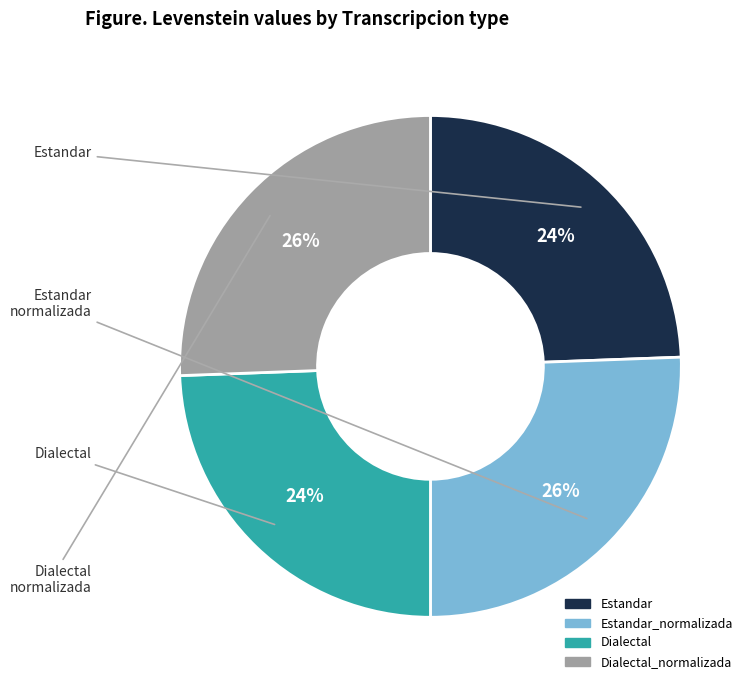

Approximately how many times larger is the value at Dialectal compared to Estandar?

1.0